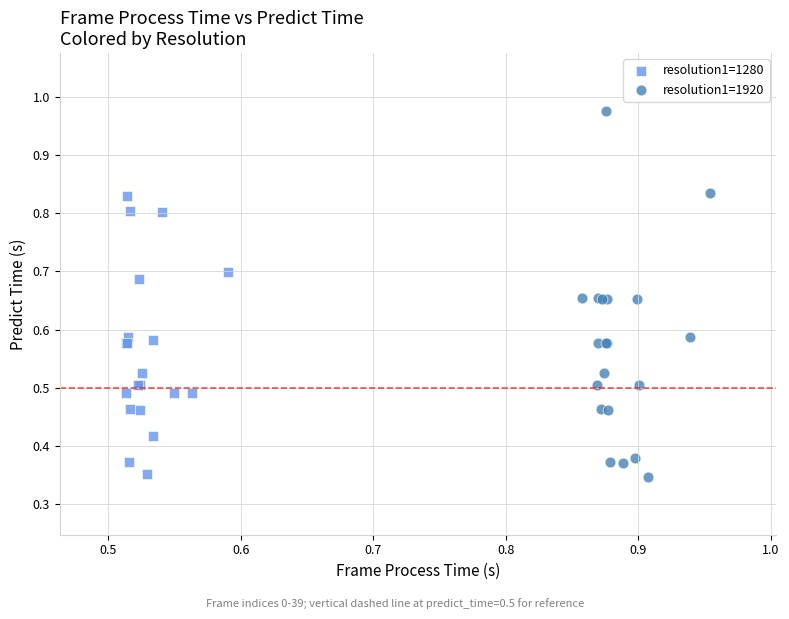

Which series has the largest Y range (max minus min)?

resolution1=1920